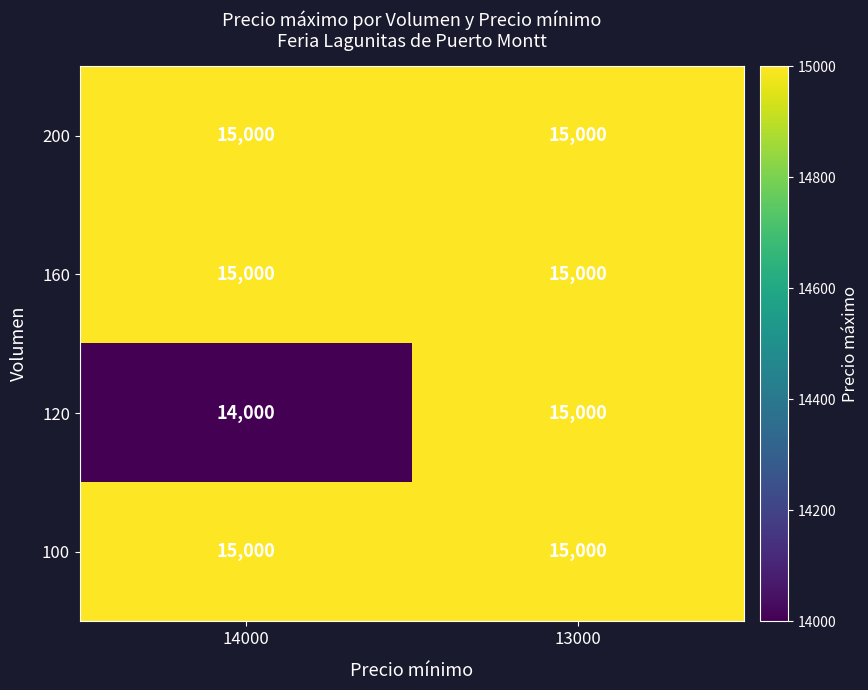

Where is 120 nearest to the value 14500?

14000